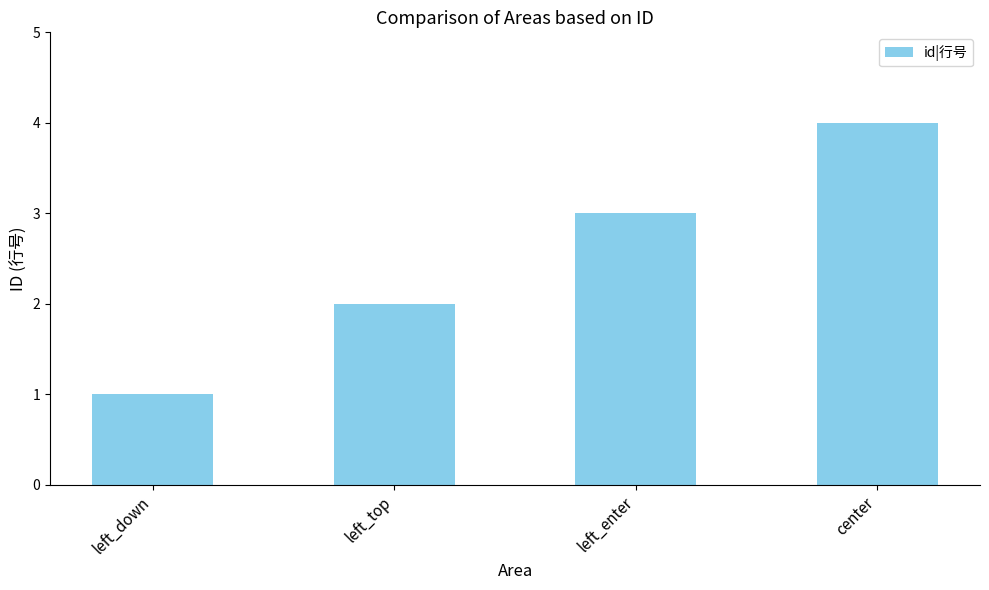

The value at center is 4. True or false?

True